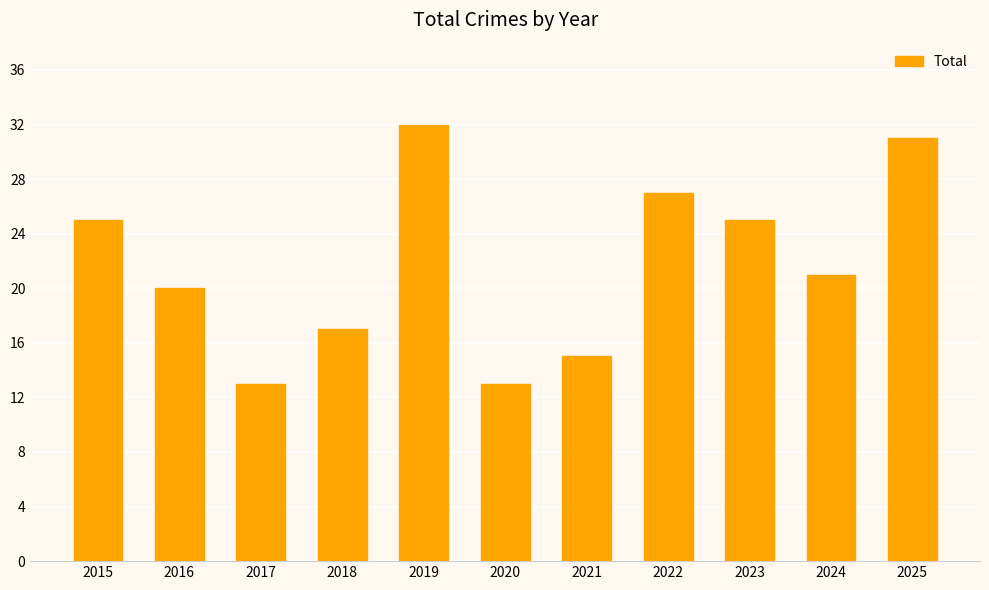

What is the difference between the maximum and second lowest values?

19